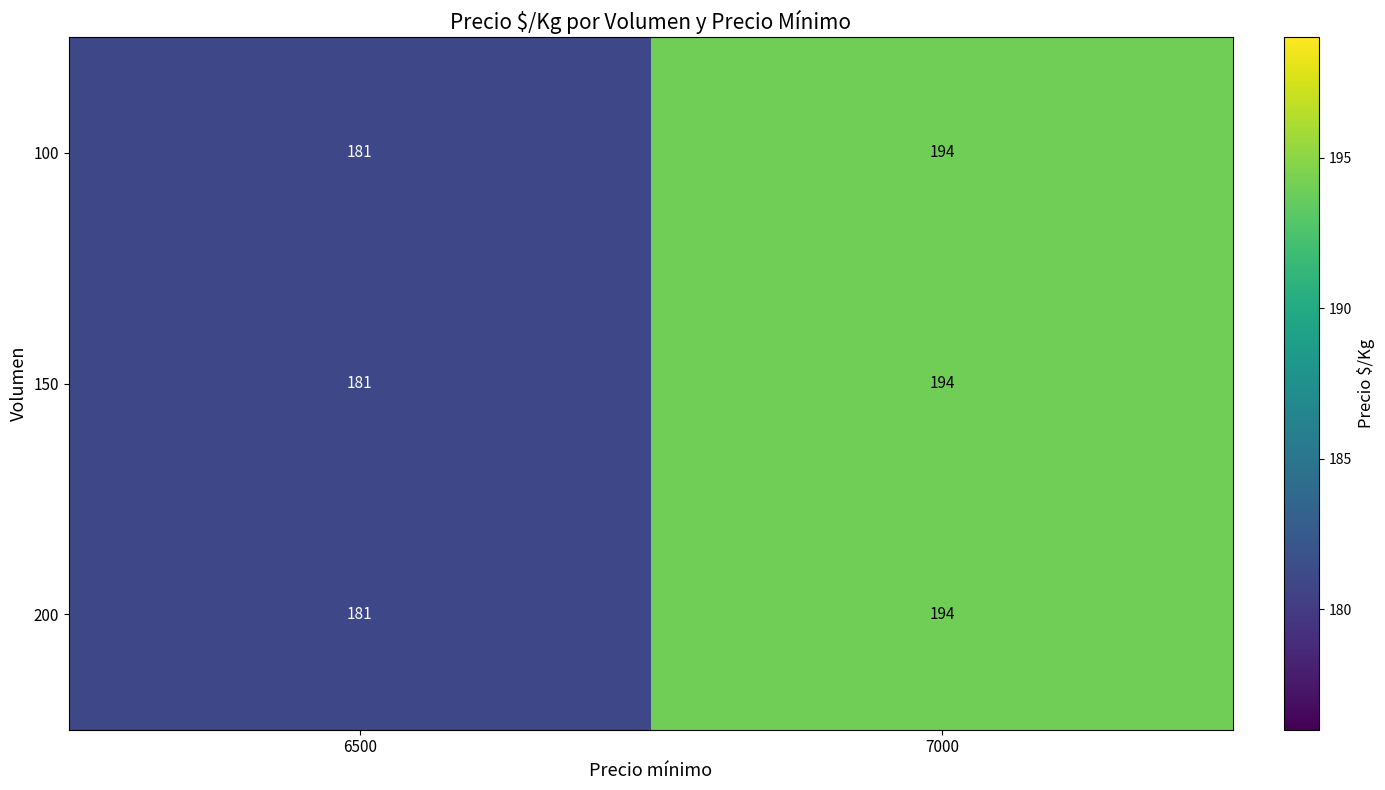

At how many categories does at least one series exceed 187?

1